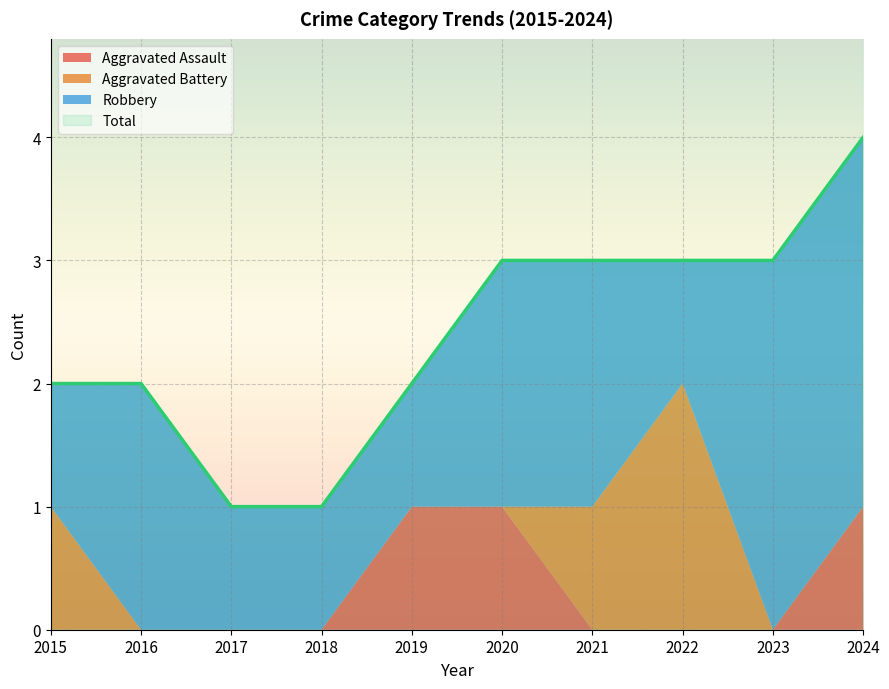

True or false: Aggravated Assault and Robbery intersect in this chart.

False